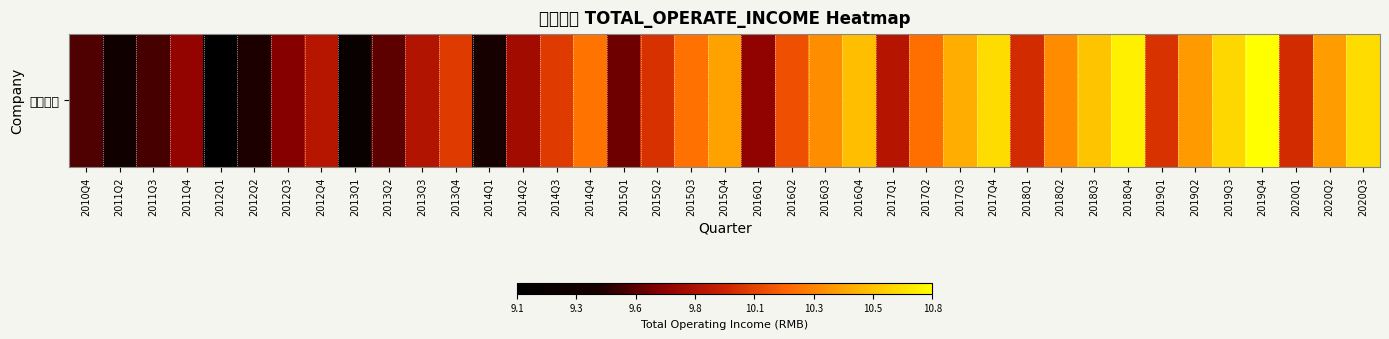

At which label is the value closest to 9?

2012Q1